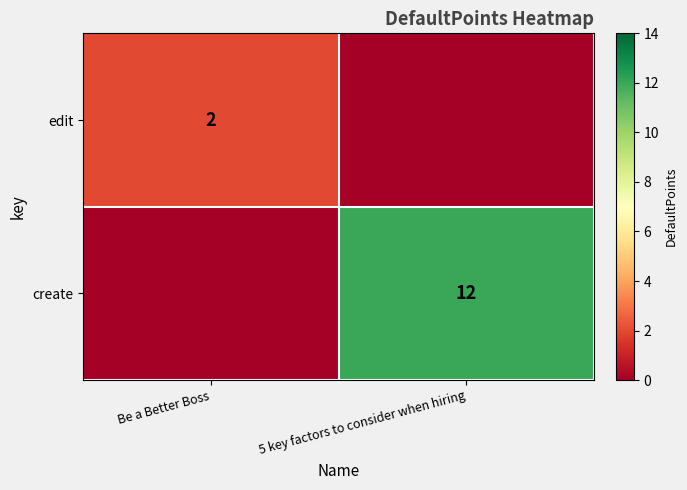

The edit series shows 0 at Be a Better Boss. True or false?

False